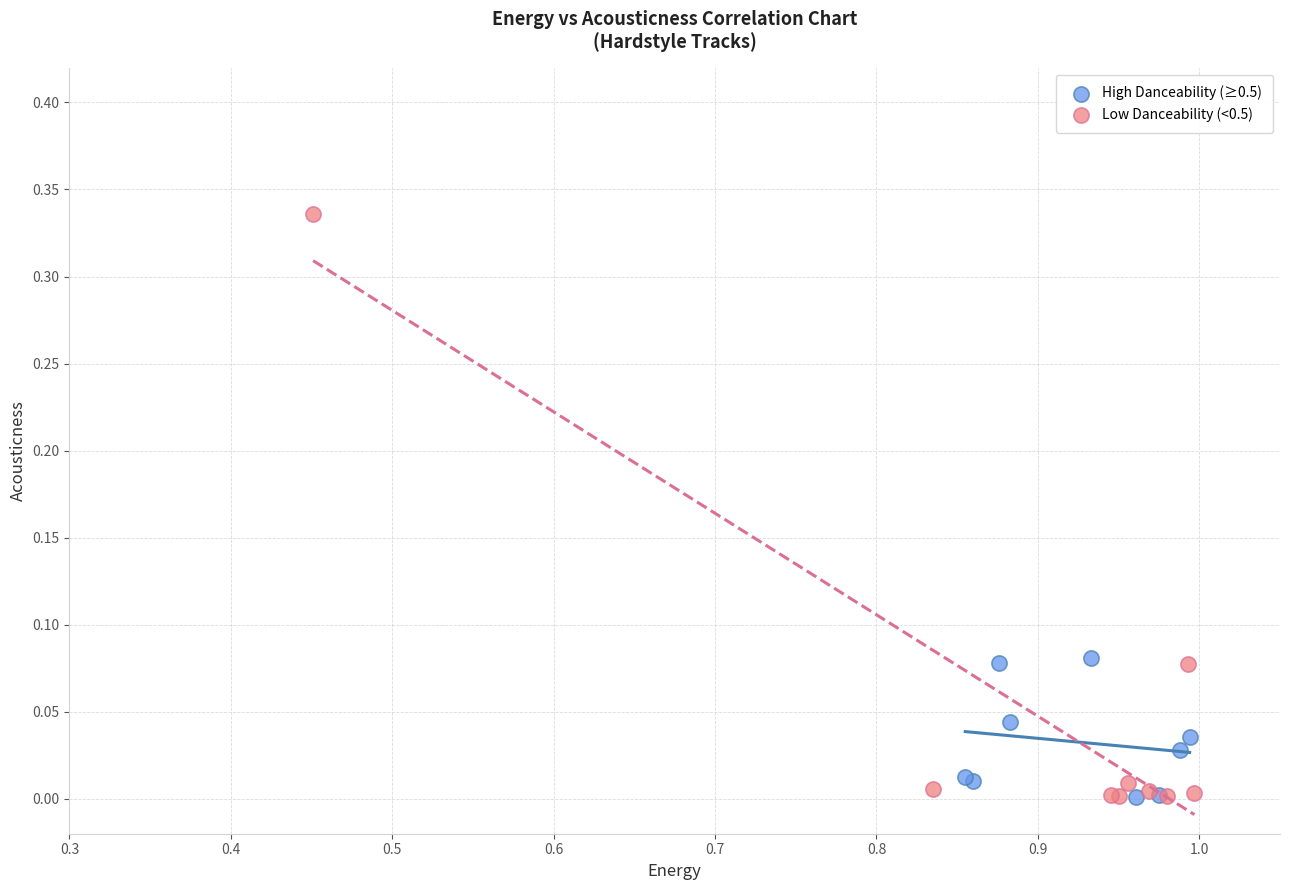

What are all the series names shown in the legend?

High Danceability (≥0.5), Low Danceability (<0.5)